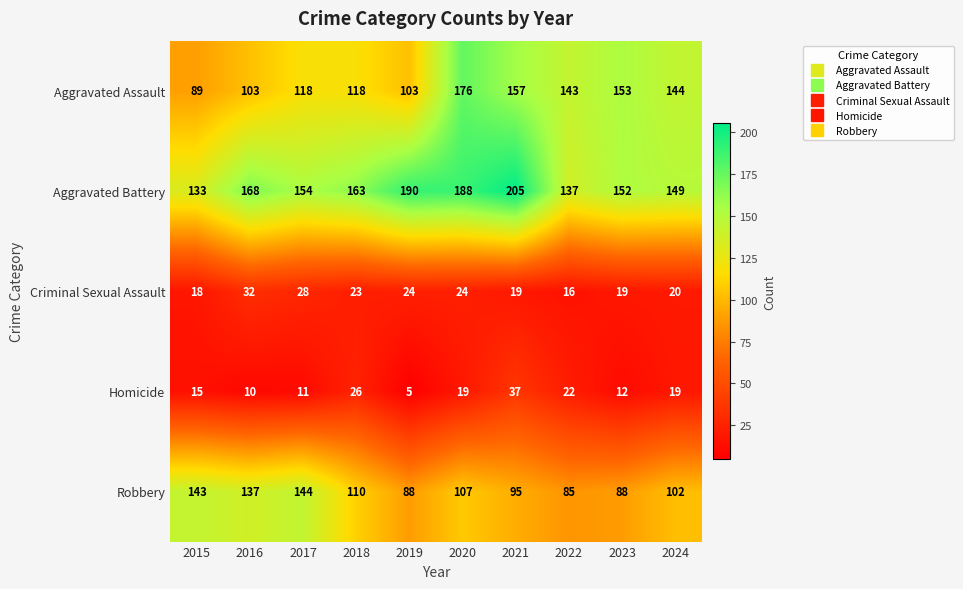

What is the difference between the second highest and second lowest values in the Robbery series?

55